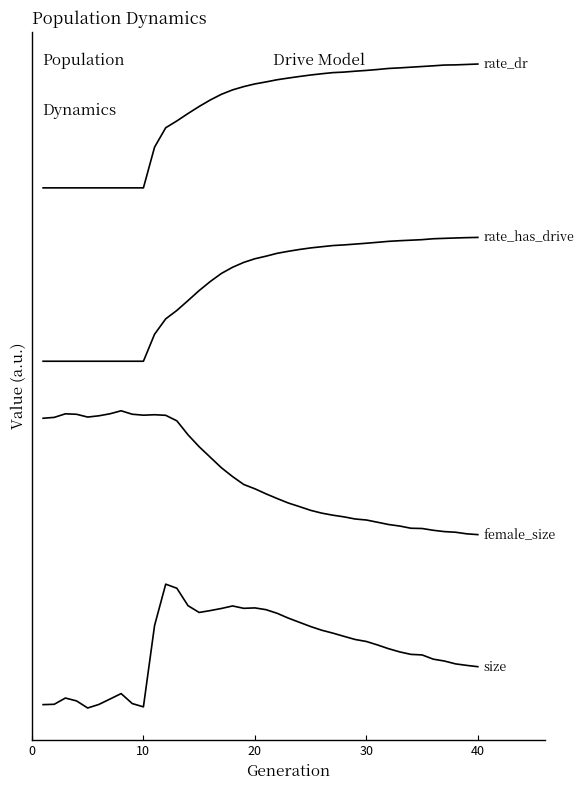

Is this an area chart (filled region under the line)?

No